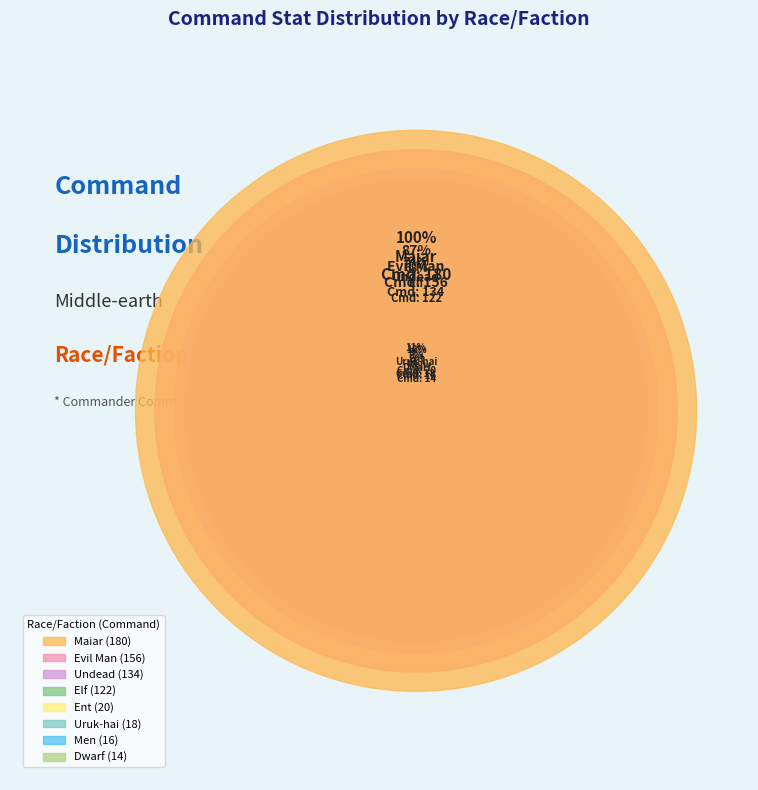

Rank the categories by value from lowest to highest.

Dwarf, Men, Uruk-hai, Ent, Elf, Undead, Evil Man, Maiar